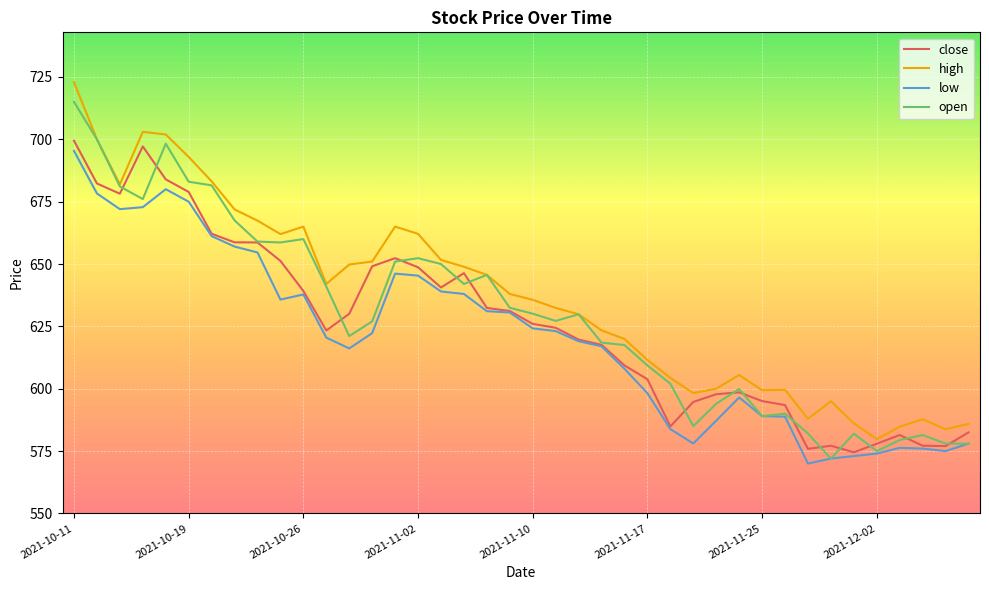

True or false: low and high intersect in this chart.

False